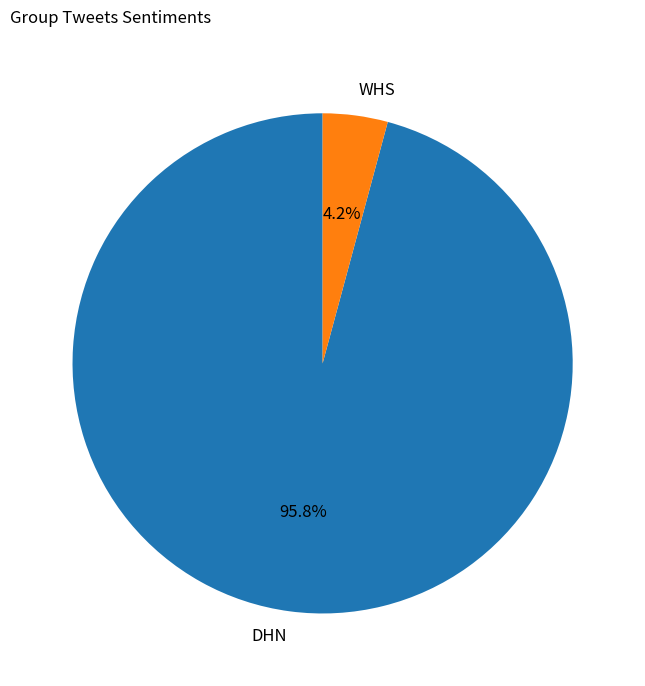

Count the number of slices in the pie.

2